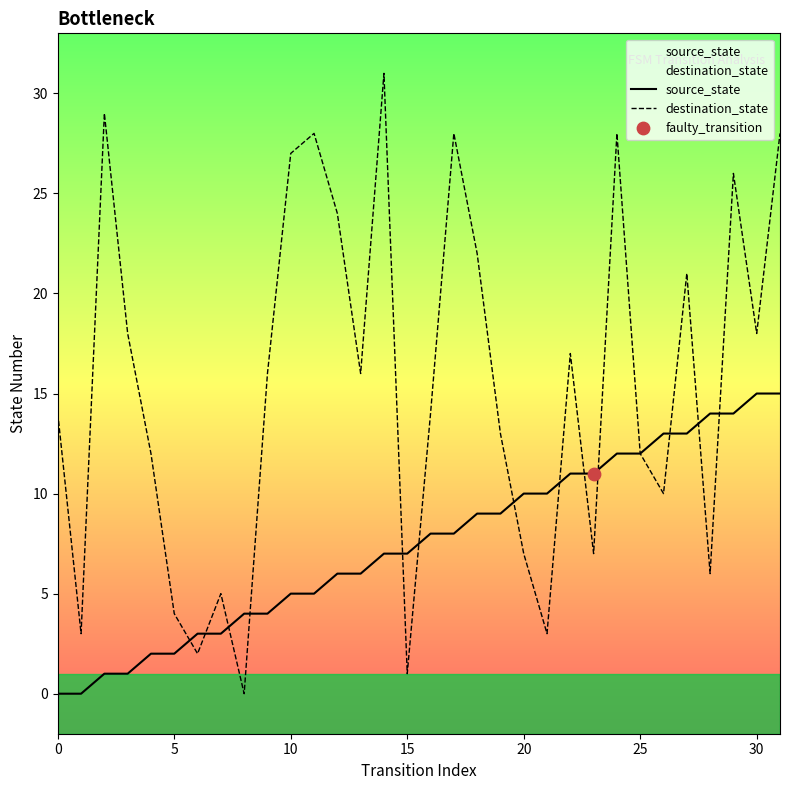

Which series reaches the maximum Y coordinate?

destination_state